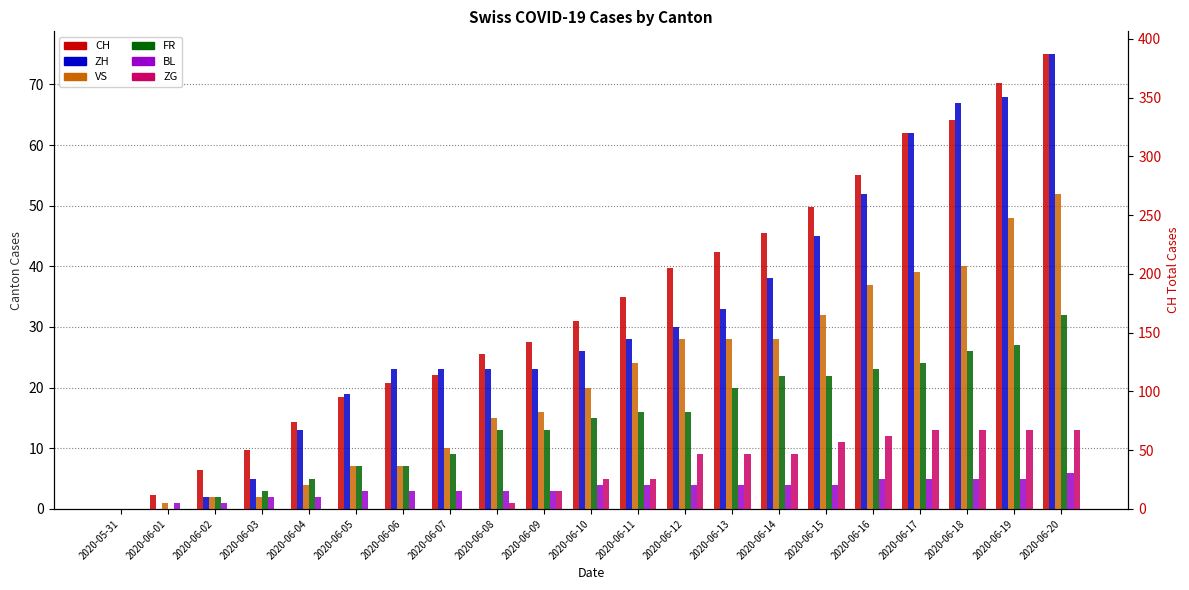

What is the label of the 4th bar from the right?

2020-06-17